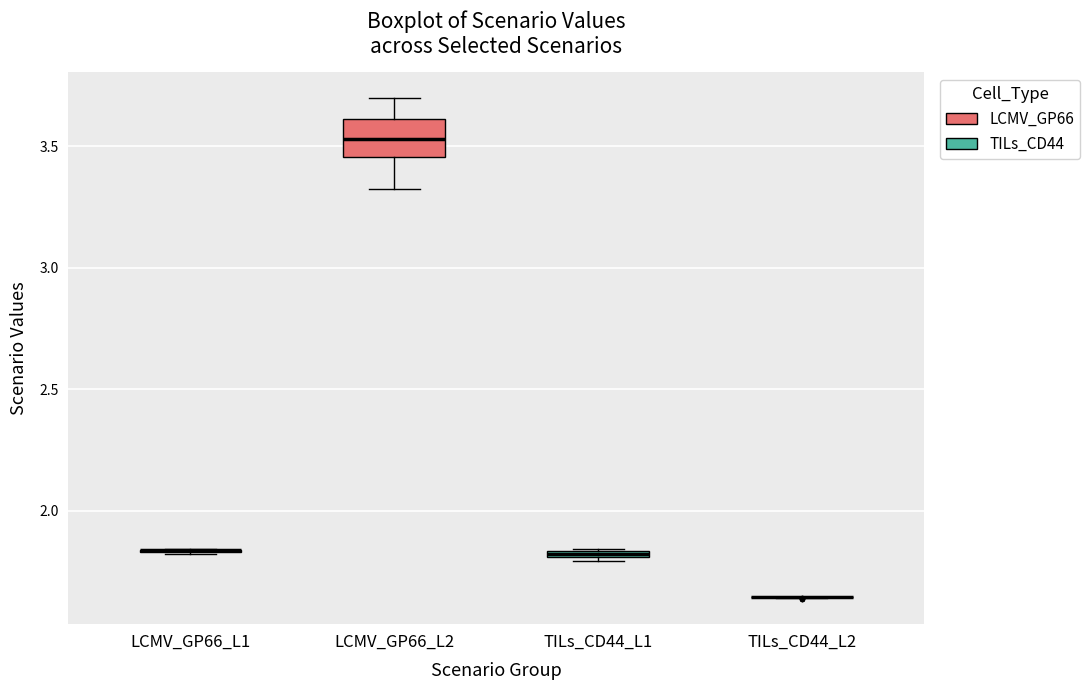

Comparing the boxes themselves (not the whiskers), which one is the tallest?

LCMV_GP66_L2